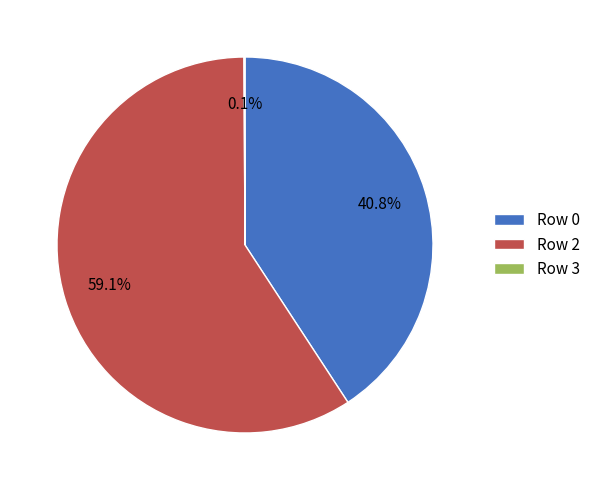

Which category accounts for the majority?

Row 2